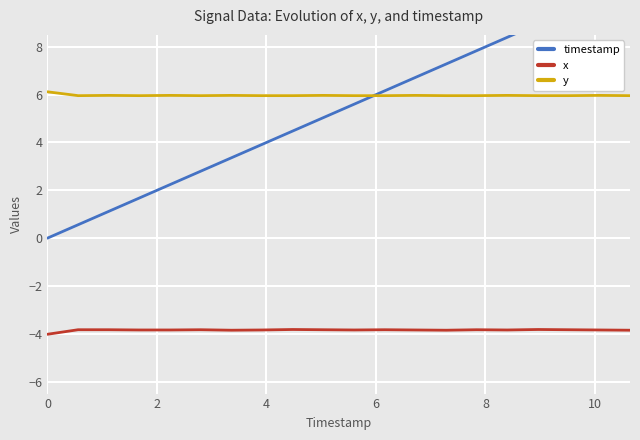

How many lines are shown in the chart?

3